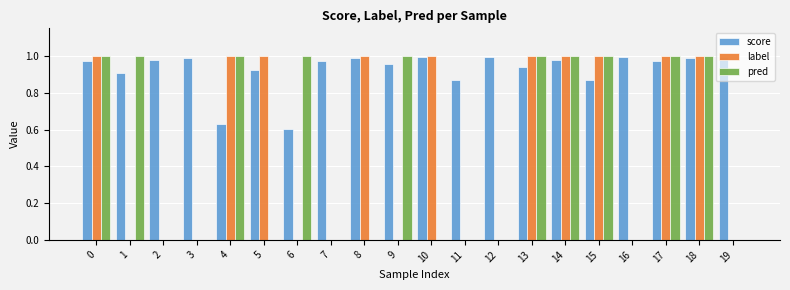

Between 4 and 14, which series saw the biggest shift?

score